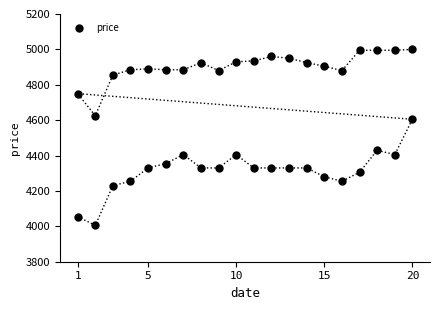

What Y value in the scatter plot is closest to 4502?

4430